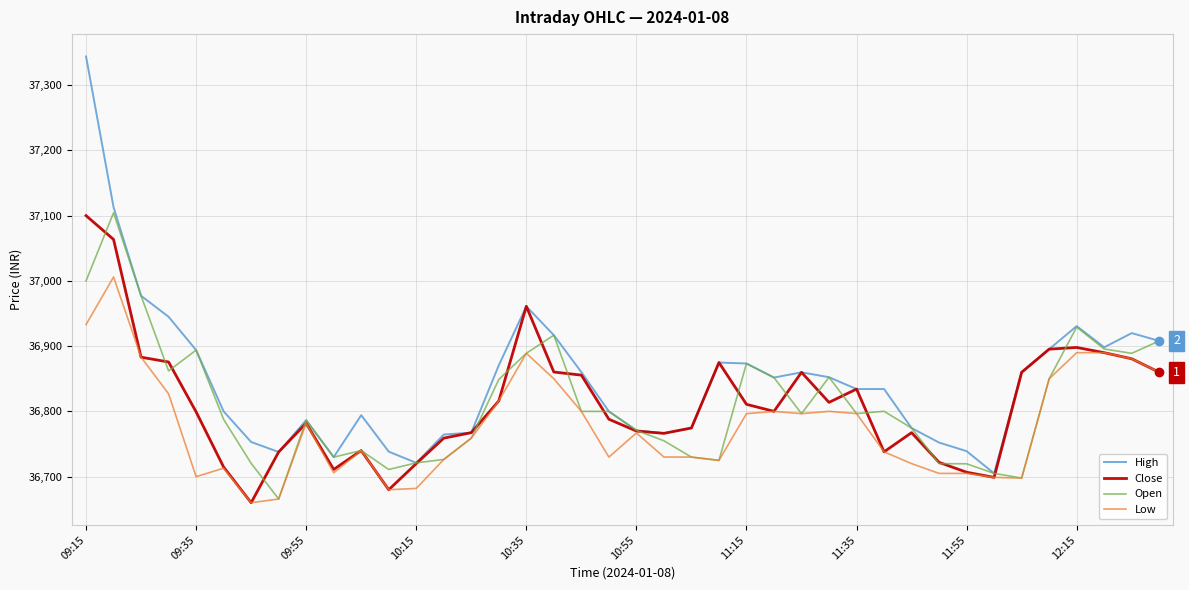

What is the lowest value of the Close series?

36660.1